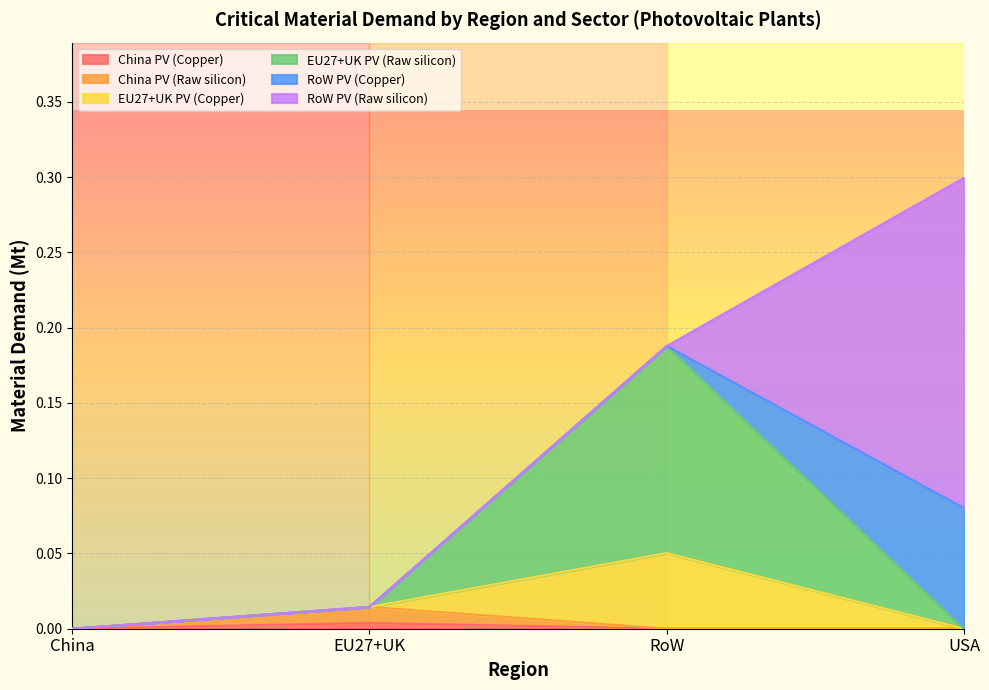

How many interior local peaks does the China PV (Copper) series have?

1